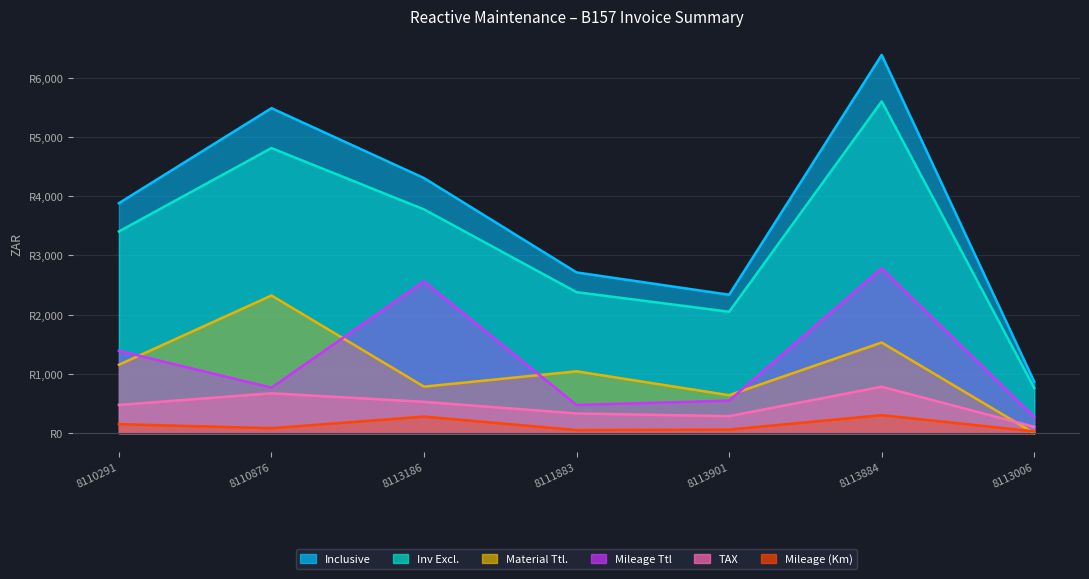

Which category has the lowest value in the TAX series?

8113006